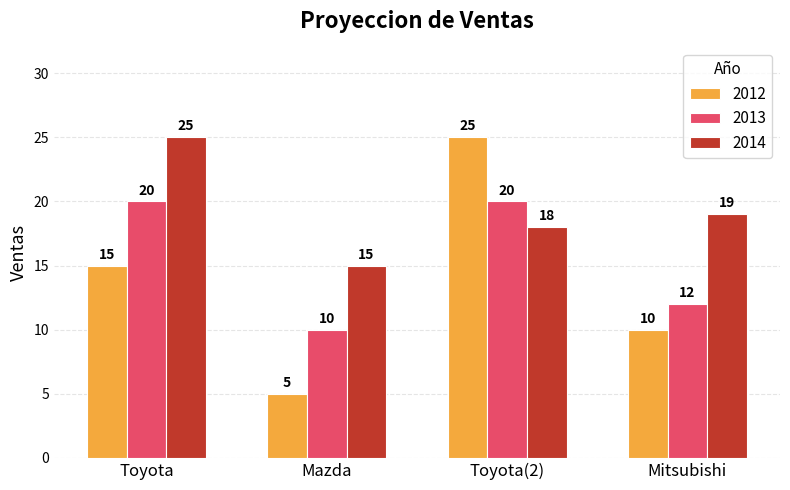

Reading right to left, transcribe all the data shown in this chart.

2012: 10	25	5	15
2013: 12	20	10	20
2014: 19	18	15	25